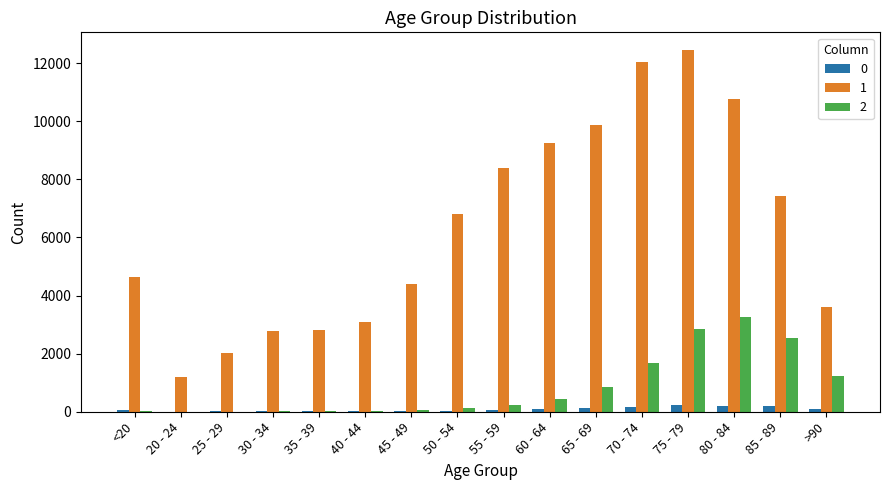

Which label corresponds to the largest value in the chart?

75 - 79